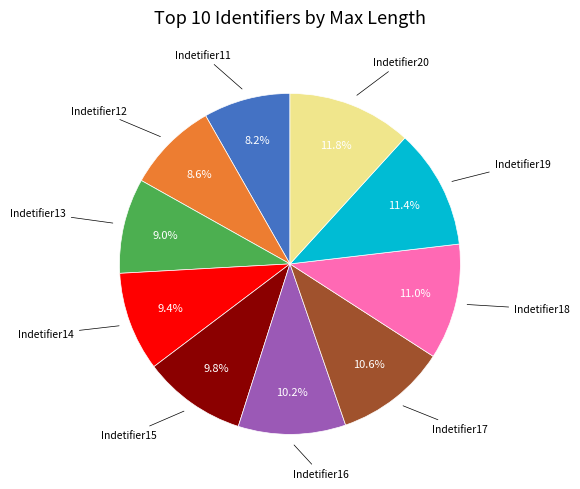

Is there a majority slice in this chart?

No